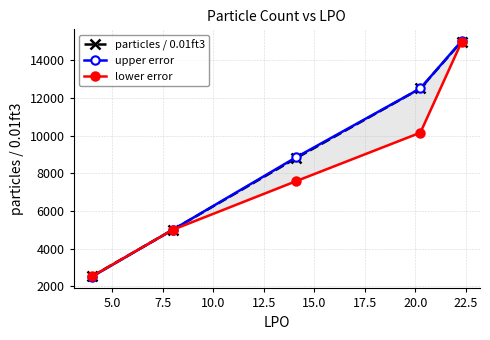

What is the greatest value displayed?

15028.2